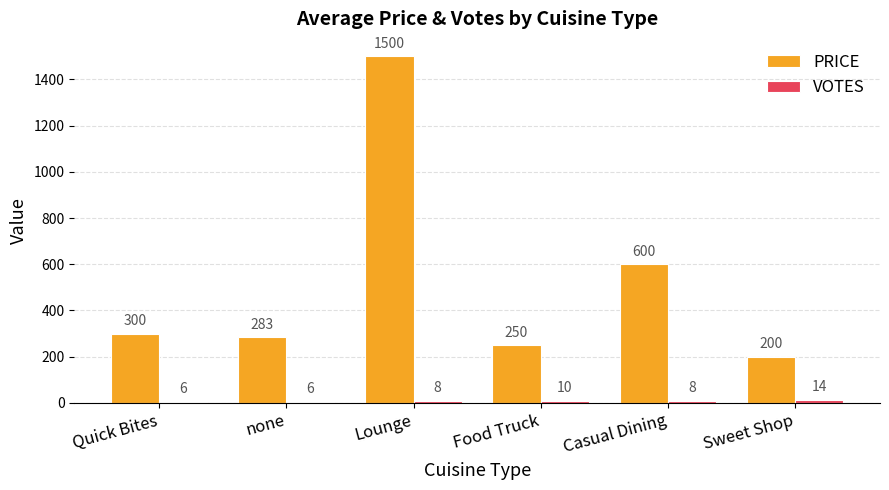

The PRICE series shows 600 at Casual Dining. True or false?

True